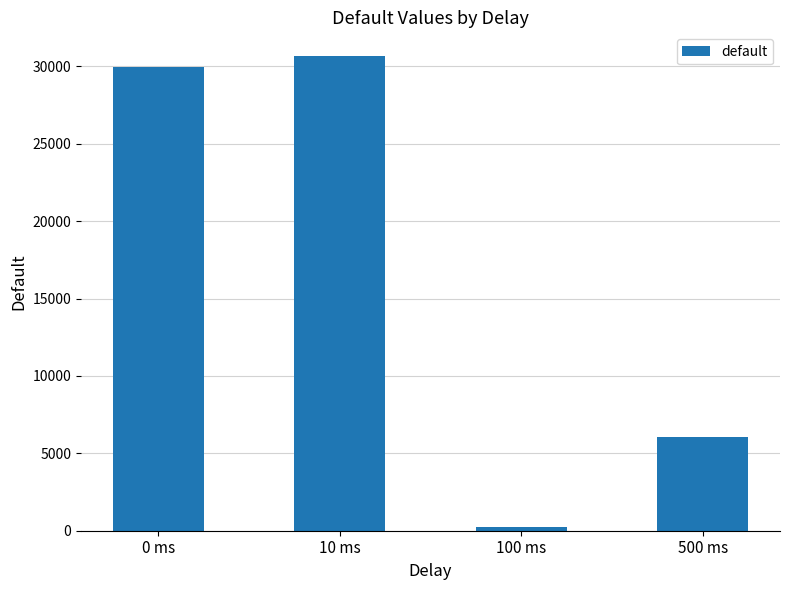

How many categories are shown in the chart?

4